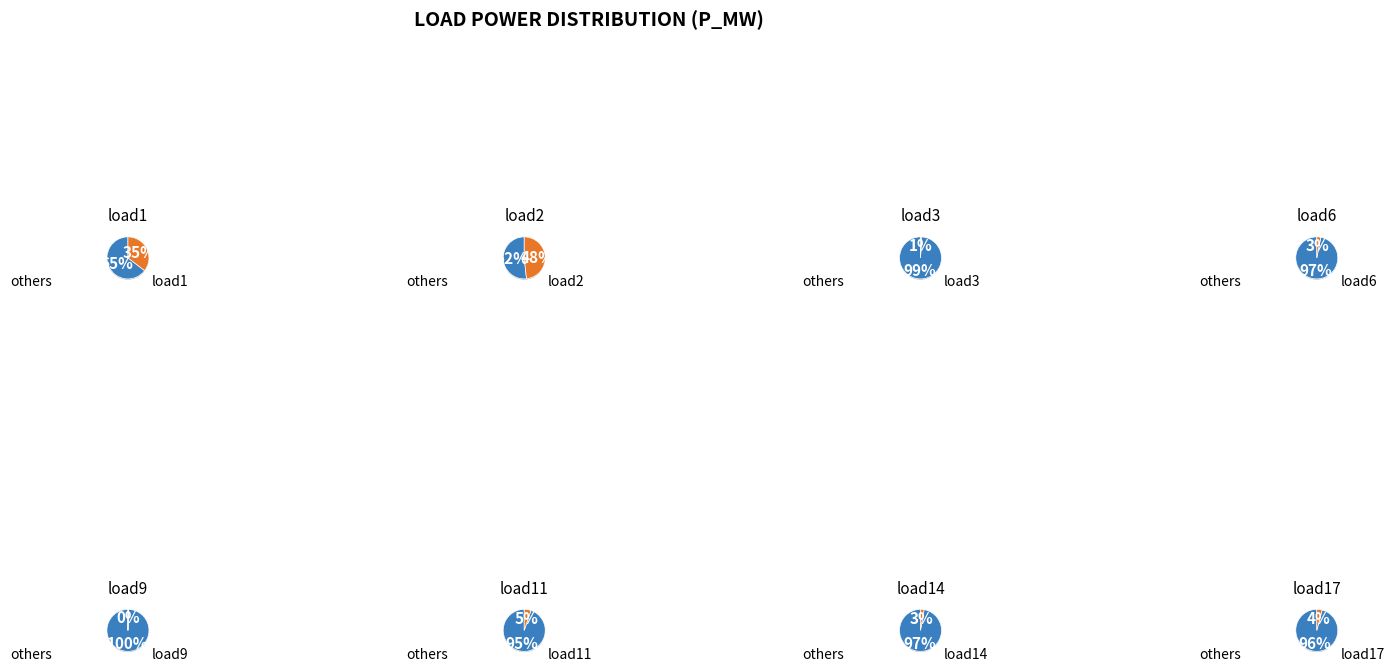

True or false: load14 accounts for 12% of the total.

False